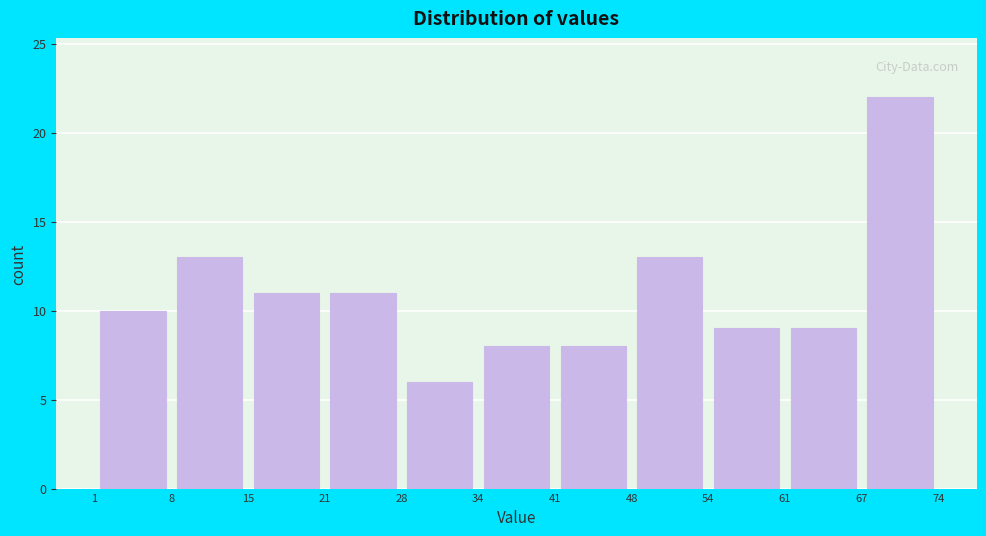

Over which range of the x-axis is the bar tallest?

67 to 74